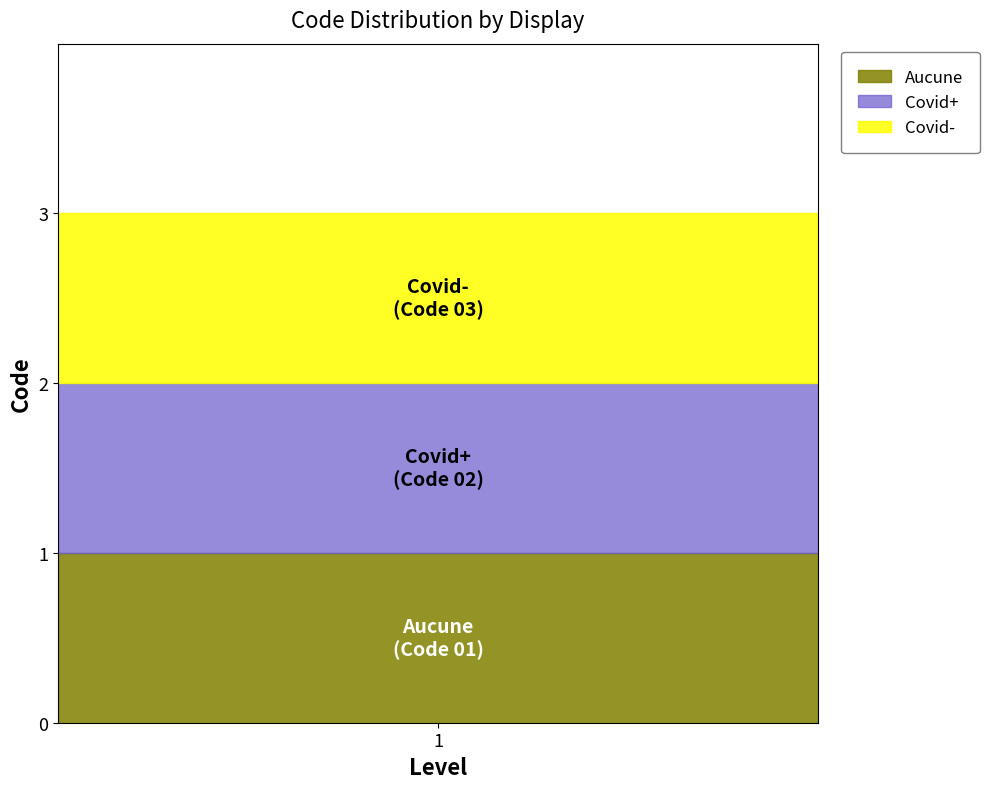

List the labels in order of value, smallest first.

Aucune, Covid+, Covid-